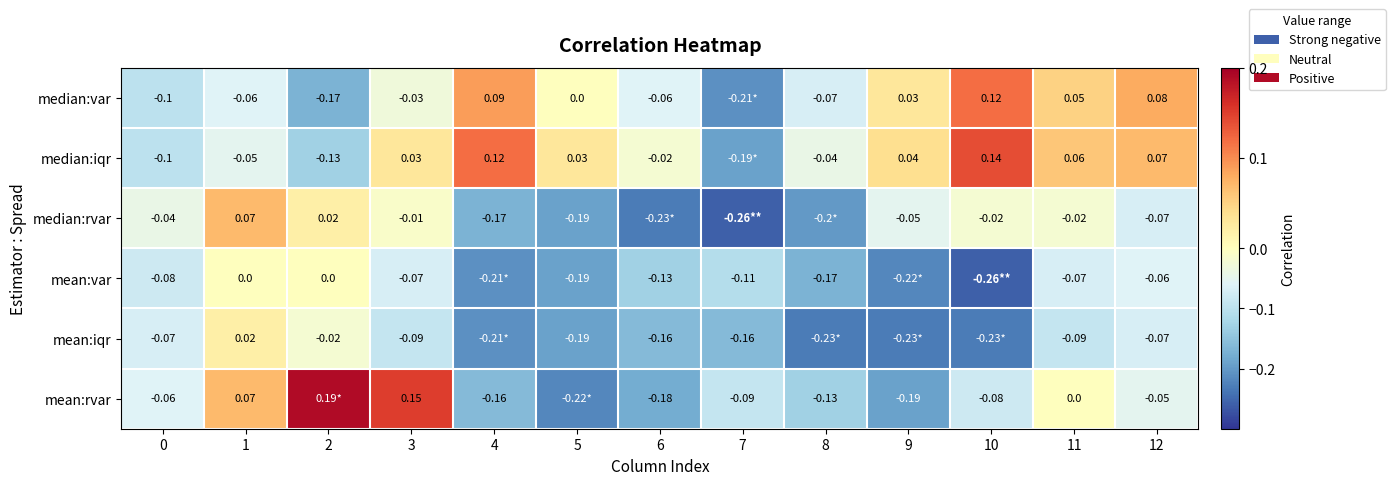

At 11, list the series in order from smallest to largest.

mean:iqr, mean:var, median:rvar, mean:rvar, median:var, median:iqr